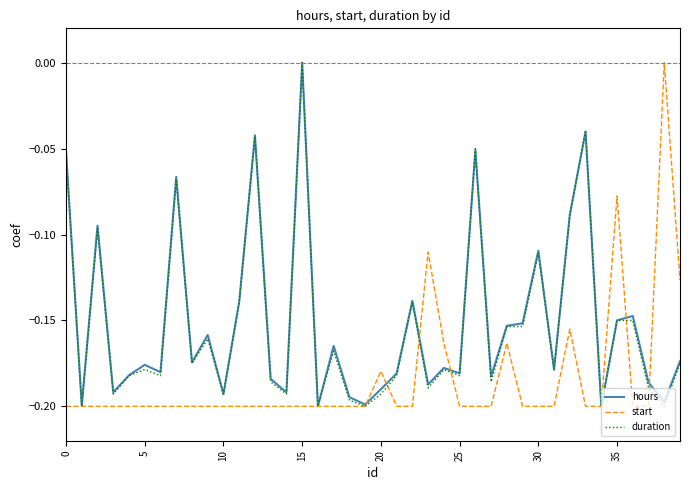

After their last crossing, which series has the higher values: start or hours?

start